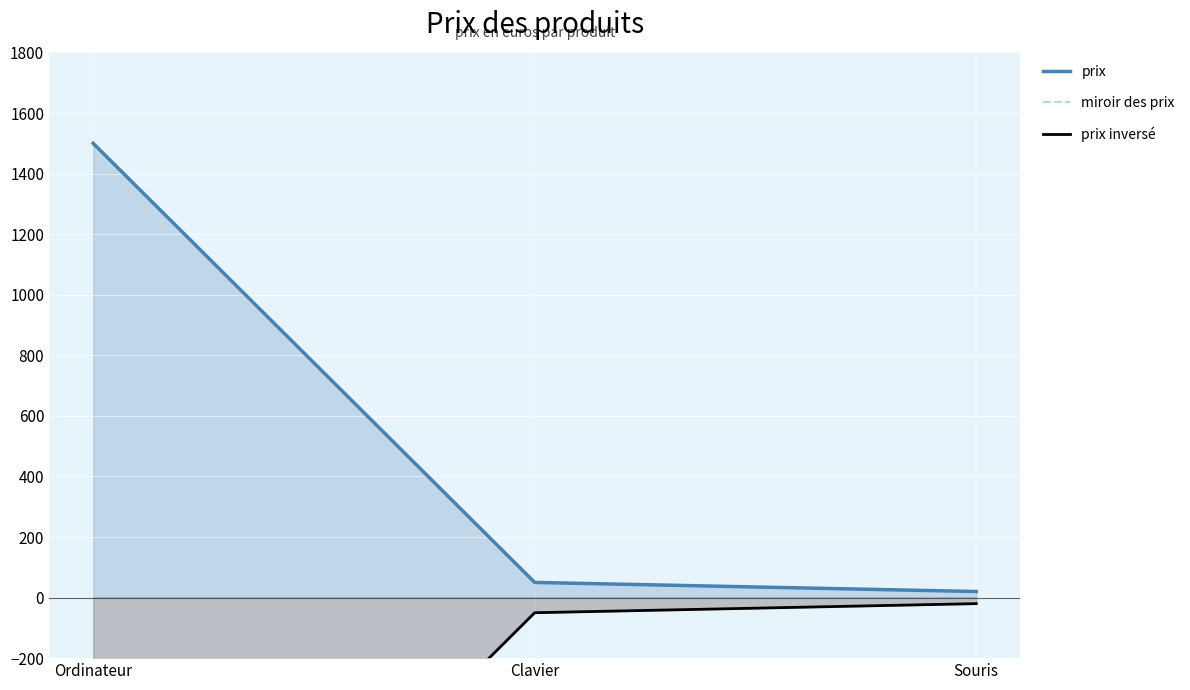

What is the label of the 1st point from the left?

Ordinateur